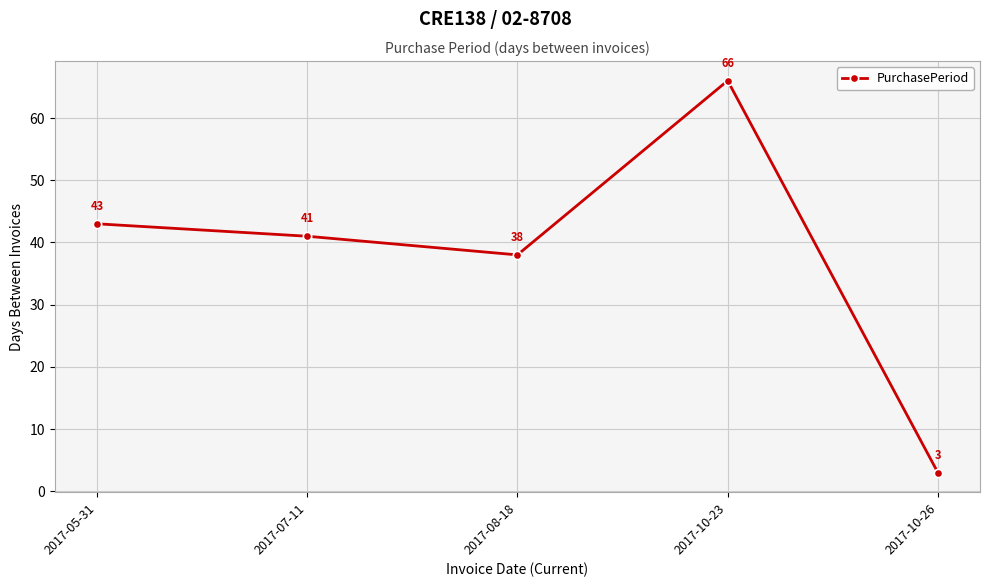

What is the sum of the values at 2017-08-18 and 2017-10-23?

104